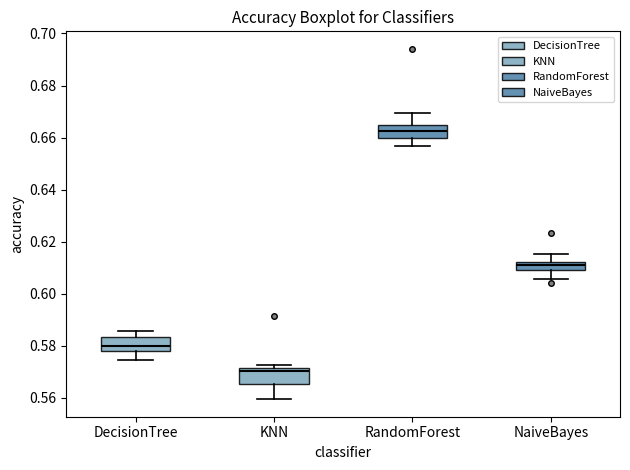

Reading left to right, transcribe this box plot: for each box, give where its median line is, the range the box spans, and where its two whiskers end, as read against the y-axis. The values are not printed on the chart, so give them approximately, as read against the axis.

DecisionTree: median 0.580, box 0.578 to 0.584, whiskers 0.574 to 0.586
KNN: median 0.570, box 0.566 to 0.572, whiskers 0.560 to 0.572 (just above the box's upper edge)
RandomForest: median 0.662, box 0.660 to 0.664, whiskers 0.656 to 0.670
NaiveBayes: median 0.612 (inside the box), box 0.610 to 0.612, whiskers 0.606 to 0.616